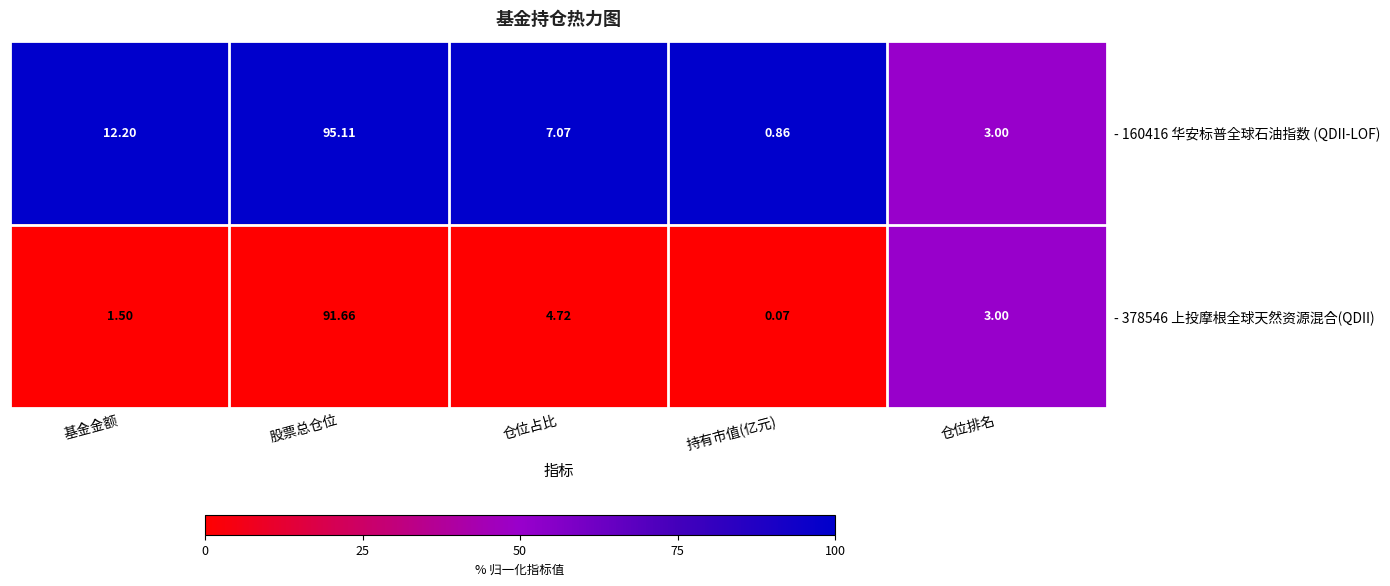

At which label does - 160416 华安标普全球石油指数 (QDII-LOF) reach its minimum?

持有市值(亿元)